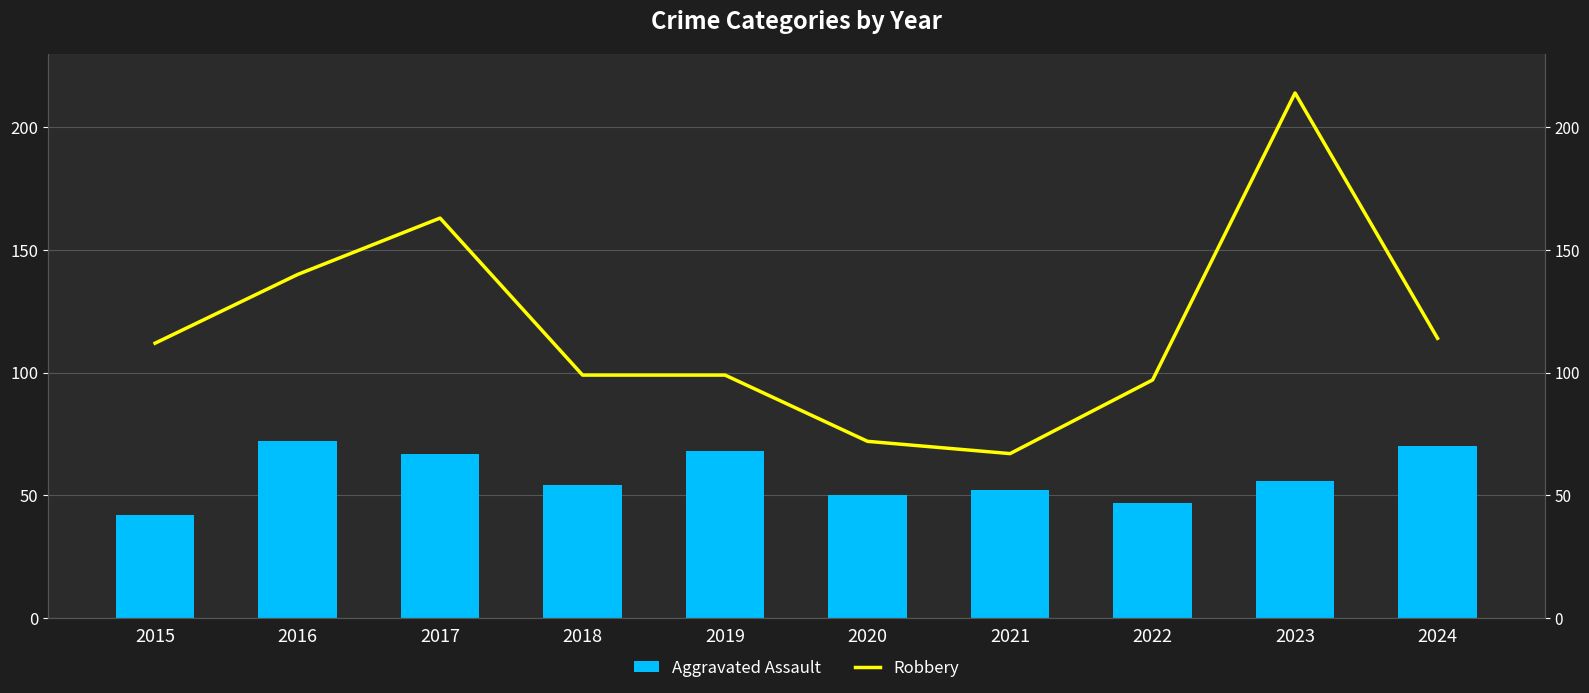

Which series changed the most between 2015 and 2020?

Robbery